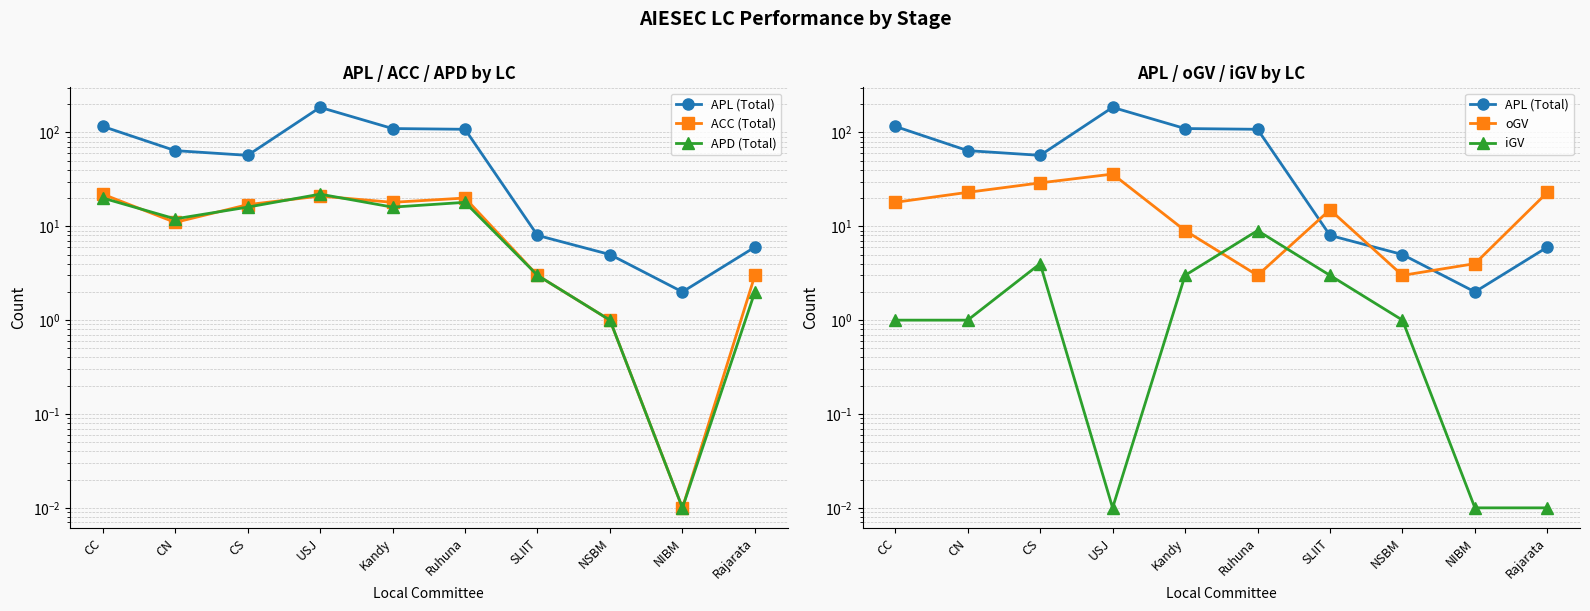

Reading right to left, transcribe all the data shown in this chart.

APL (Total): 6.0	2.0	5.0	8.0	108.0	110.0	185.0	57.0	64.0	116.0
ACC (Total): 3.0	0.0	1.0	3.0	20.0	18.0	21.0	17.0	11.0	22.0
APD (Total): 2.0	0.0	1.0	3.0	18.0	16.0	22.0	16.0	12.0	20.0
oGV: 23.0	4.0	3.0	15.0	3.0	9.0	36.0	29.0	23.0	18.0
iGV: 0.0	0.0	1.0	3.0	9.0	3.0	0.0	4.0	1.0	1.0